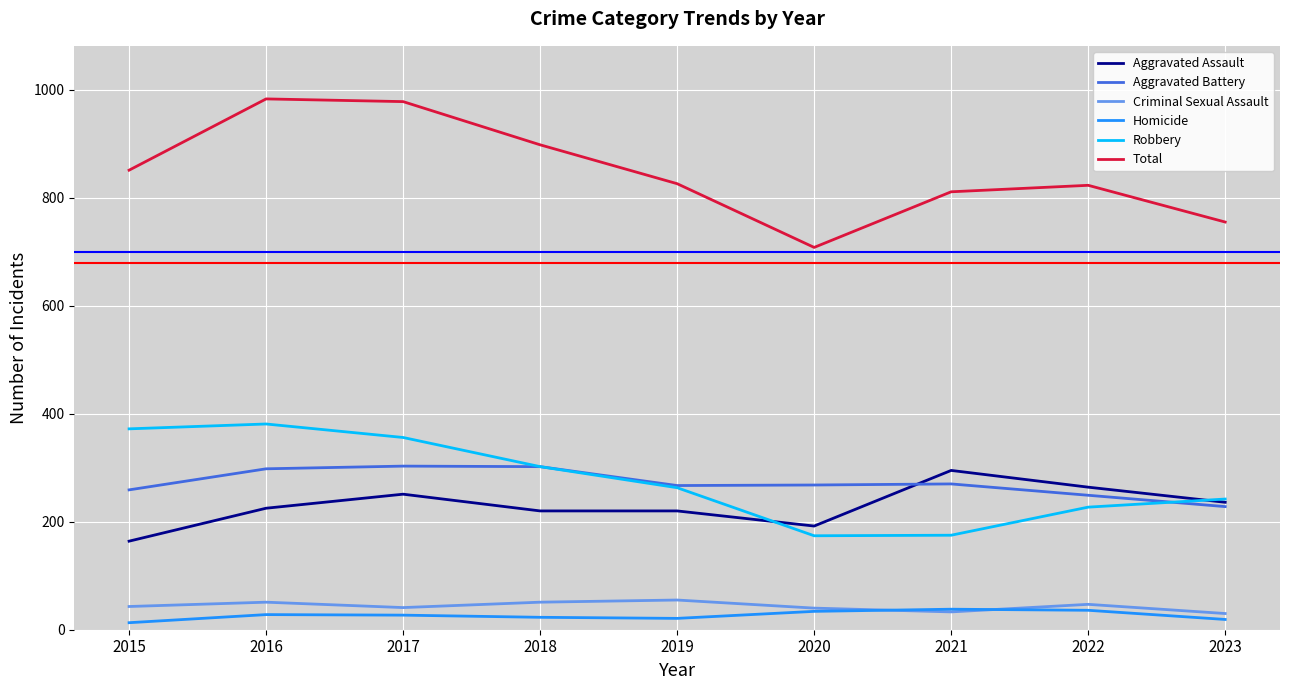

What is the approximate value of Homicide at 2020, to the nearest 5?

35